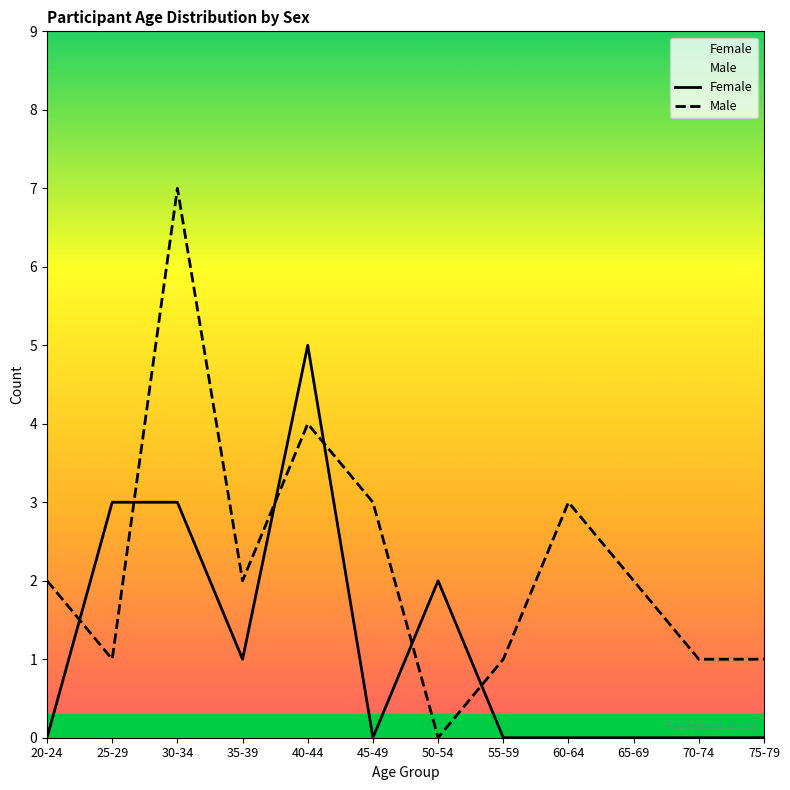

Reading left to right, transcribe all the data shown in this chart.

Female: 20-24=0	25-29=3	30-34=3	35-39=1	40-44=5	45-49=0	50-54=2	55-59=0	60-64=0	65-69=0	70-74=0	75-79=0
Male: 20-24=2	25-29=1	30-34=7	35-39=2	40-44=4	45-49=3	50-54=0	55-59=1	60-64=3	65-69=2	70-74=1	75-79=1